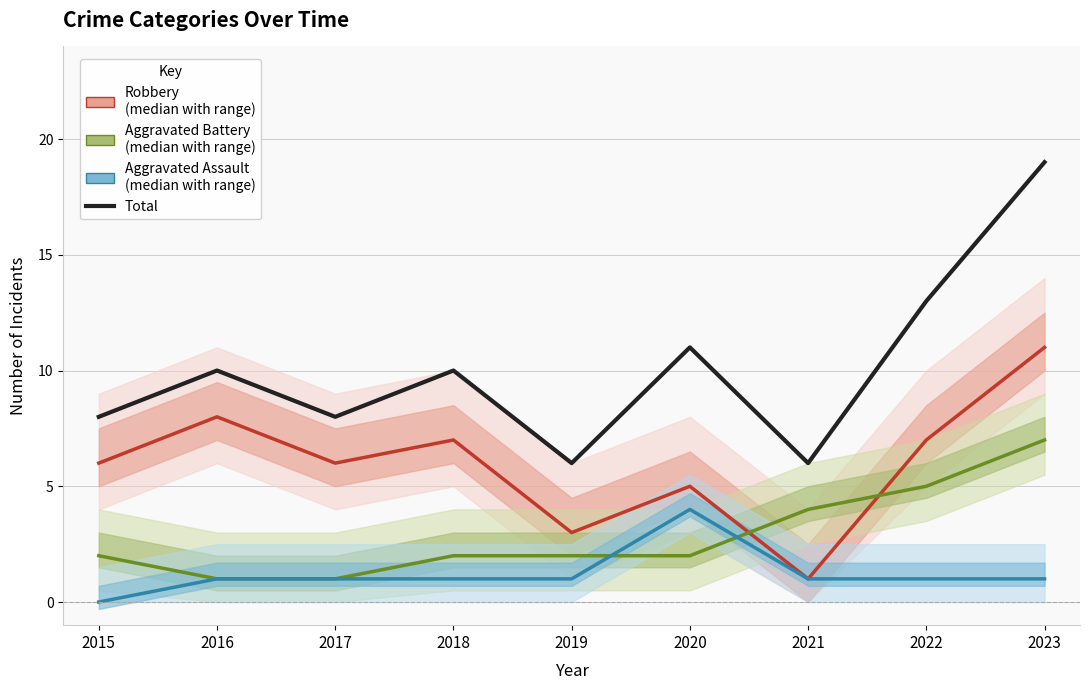

What are all the series names shown in the legend?

Robbery, Aggravated Battery, Aggravated Assault, Total